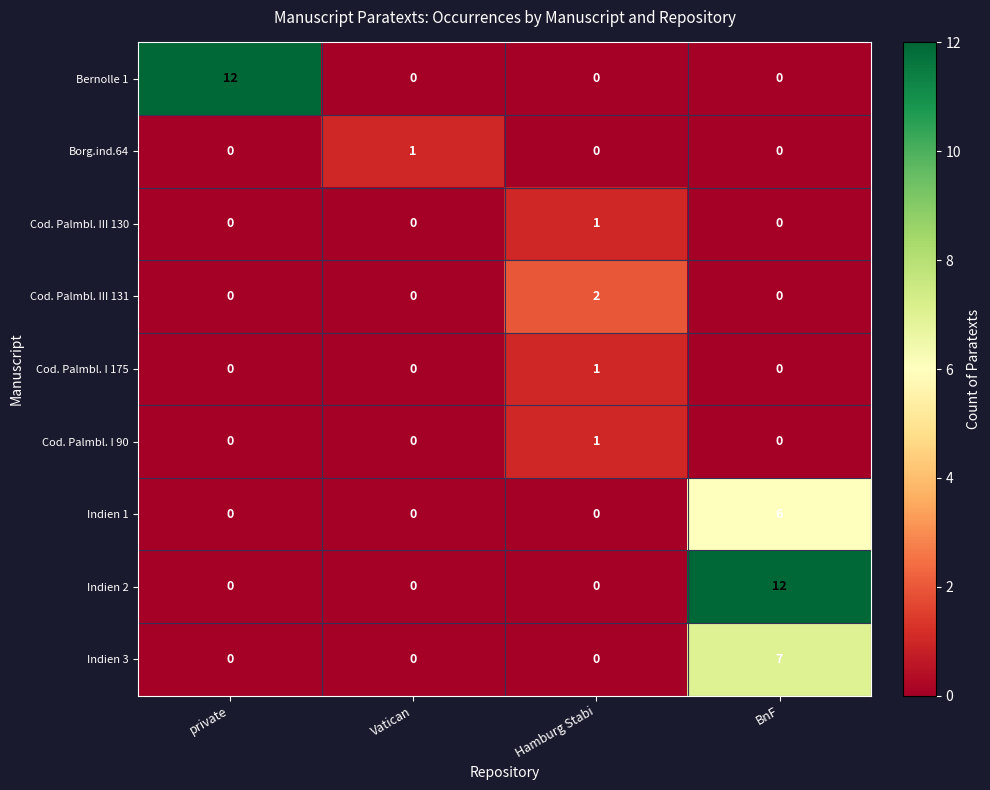

Which category has the highest value in the Bernolle 1 series?

private